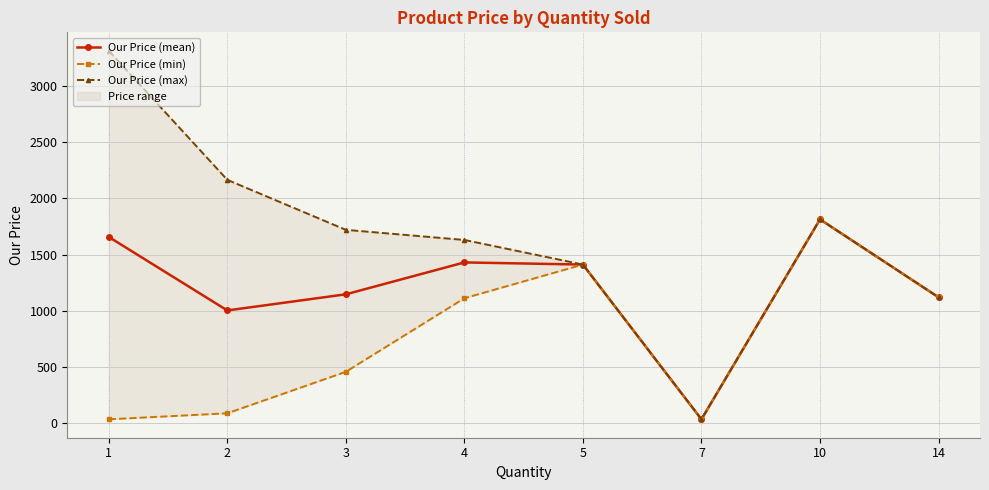

Reading left to right, extract all data points from this chart.

Our Price (mean): 1=1656.8	2=1002.5	3=1146.1	4=1430.0	5=1410.8	7=33.6	10=1813.2	14=1119.8
Our Price (min): 1=33.6	2=87.0	3=456.3	4=1111.2	5=1410.8	7=33.6	10=1813.2	14=1119.8
Our Price (max): 1=3314.0	2=2165.0	3=1720.0	4=1630.0	5=1410.8	7=33.6	10=1813.2	14=1119.8